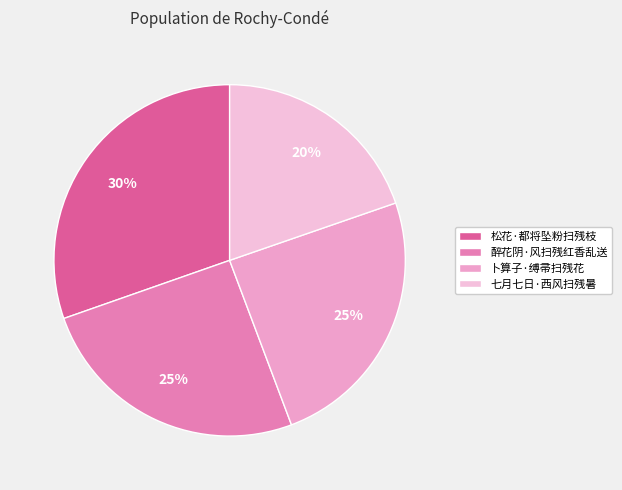

Is there any slice that represents more than half of the pie?

No